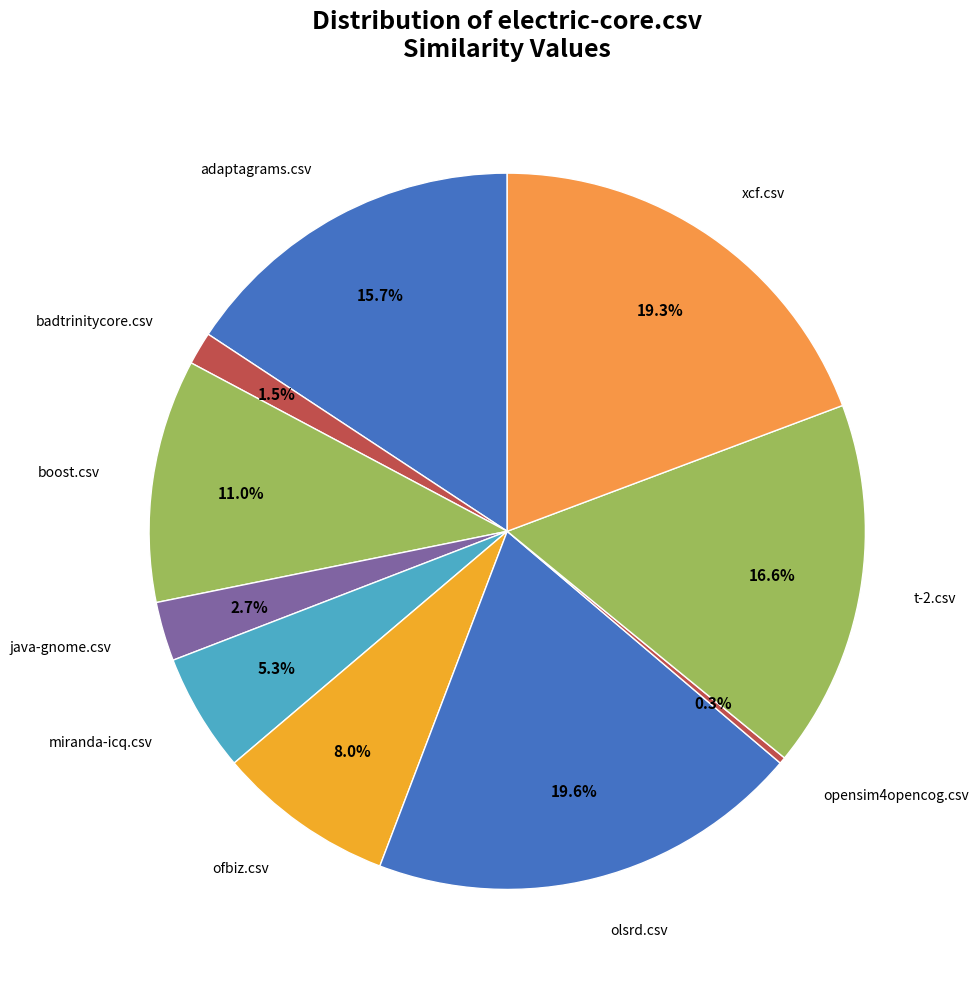

Which slice is the smallest?

opensim4opencog.csv